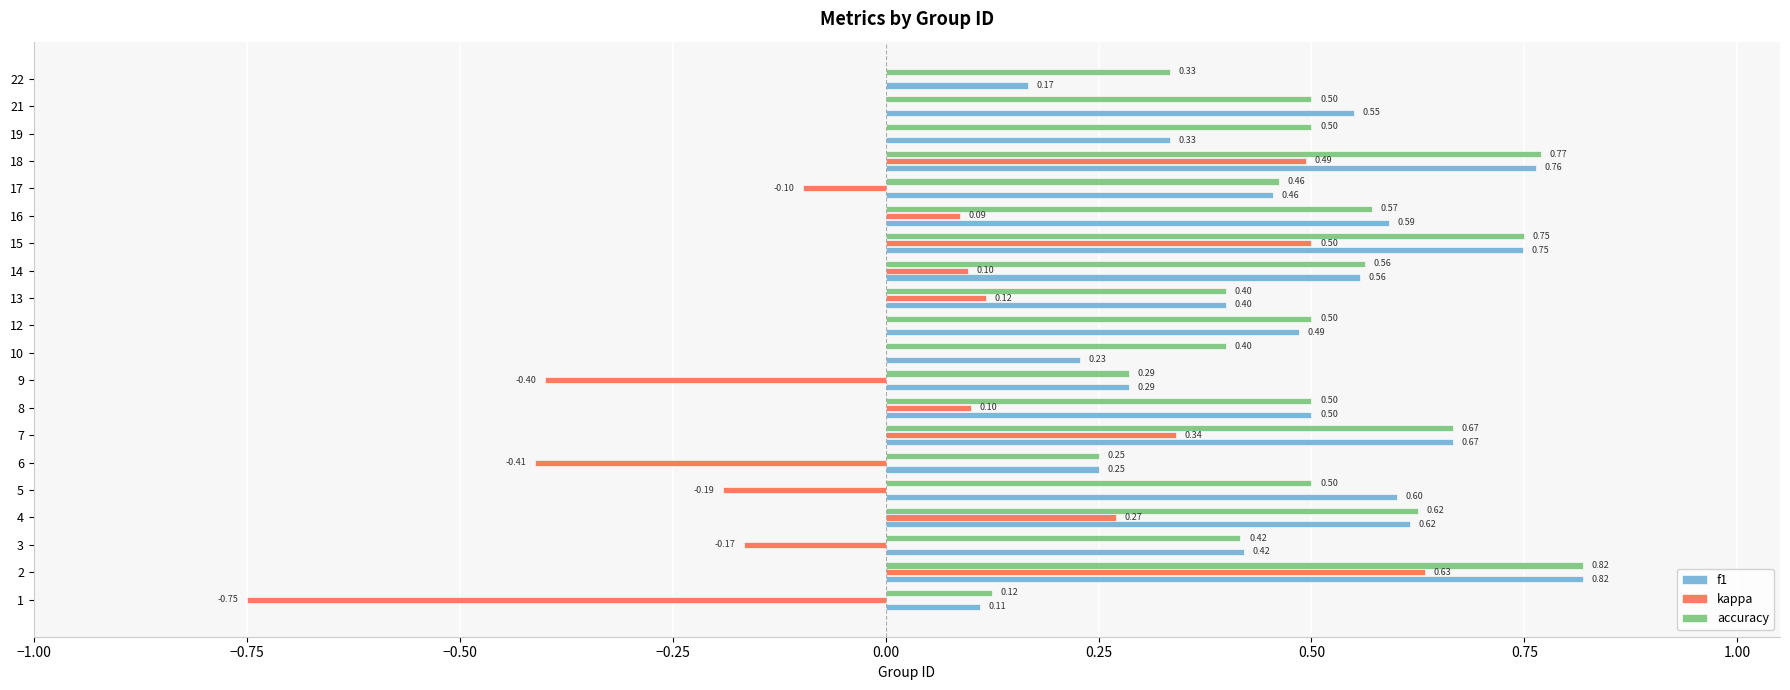

What is the total value across all series at 5?

0.9